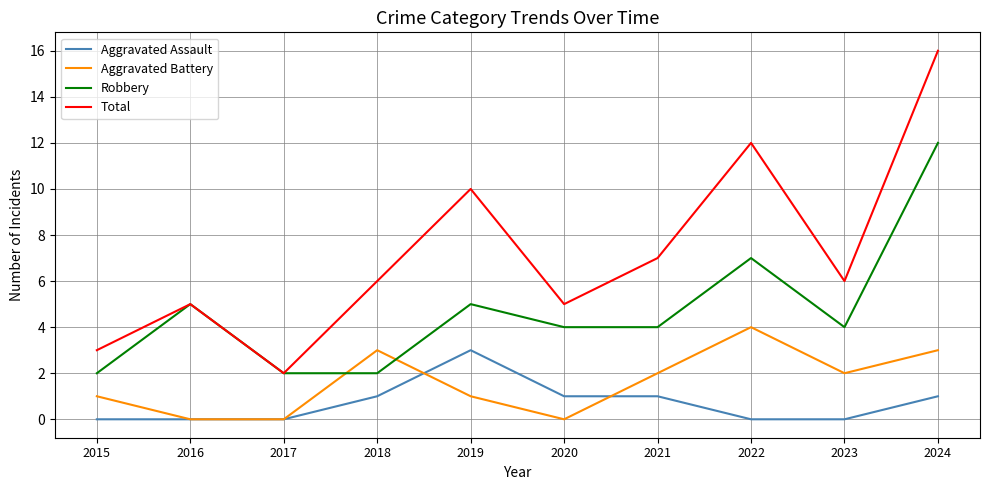

How many lines are shown in the chart?

4